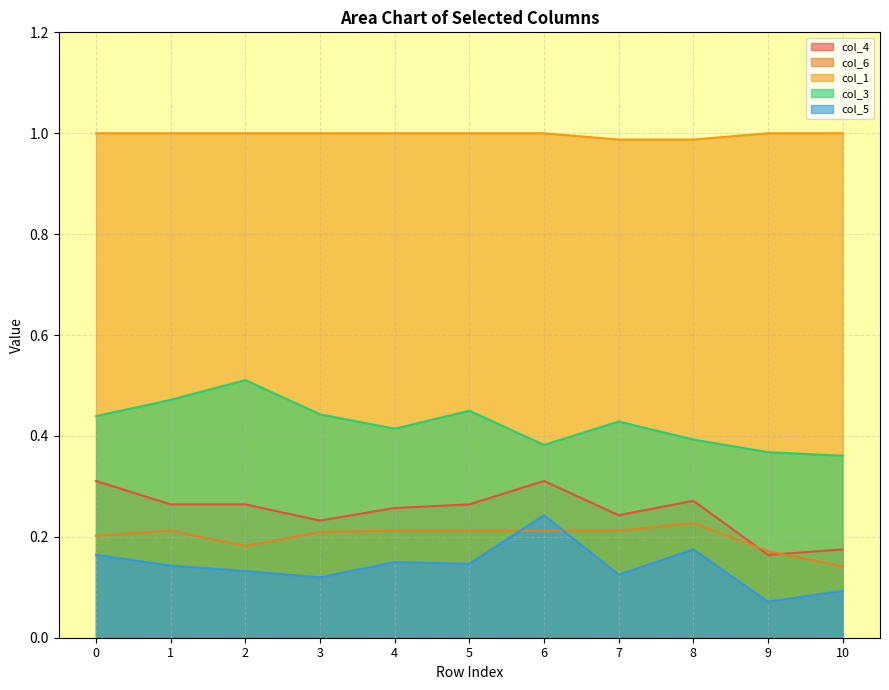

Which has a higher value, 7 or 1?

1